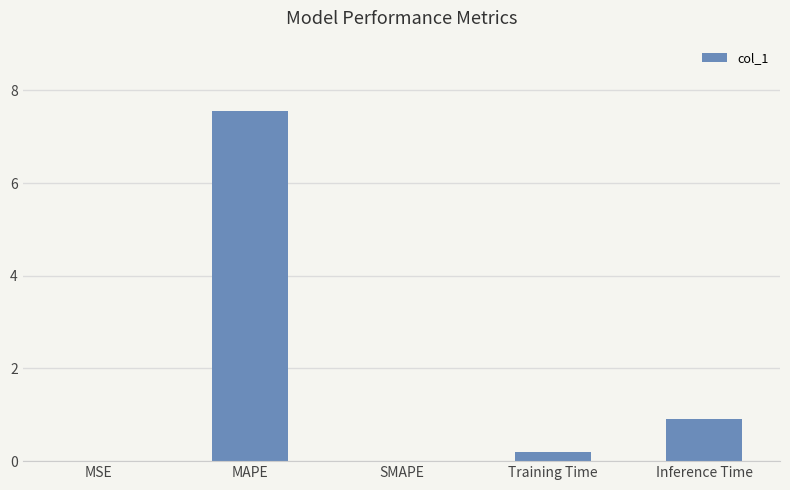

Are the bars horizontal?

No